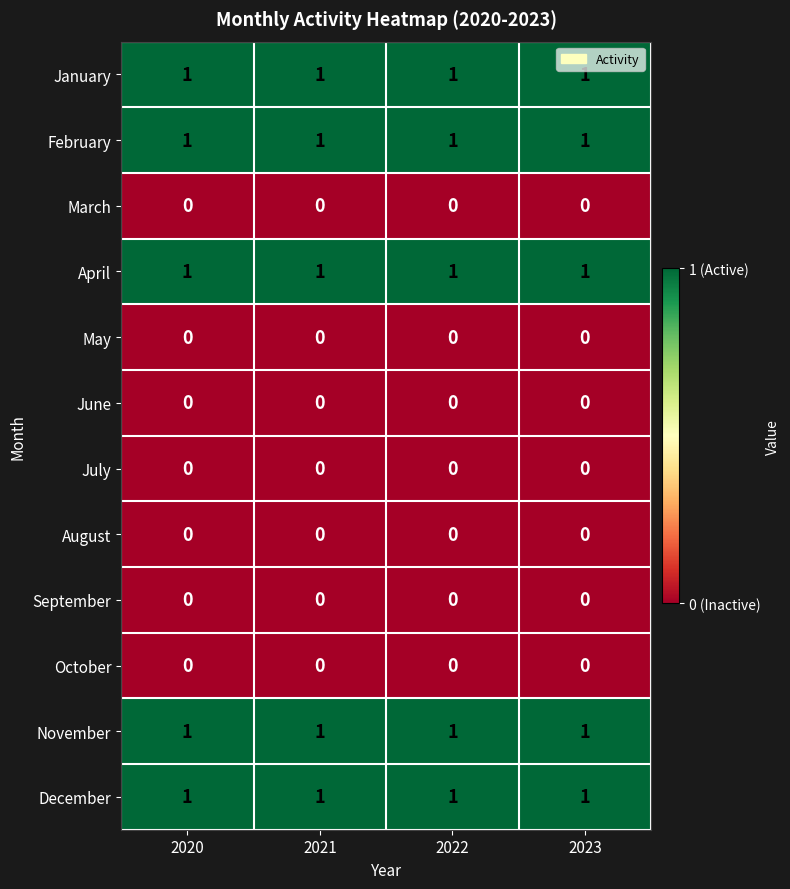

What is the maximum value shown in the chart?

1